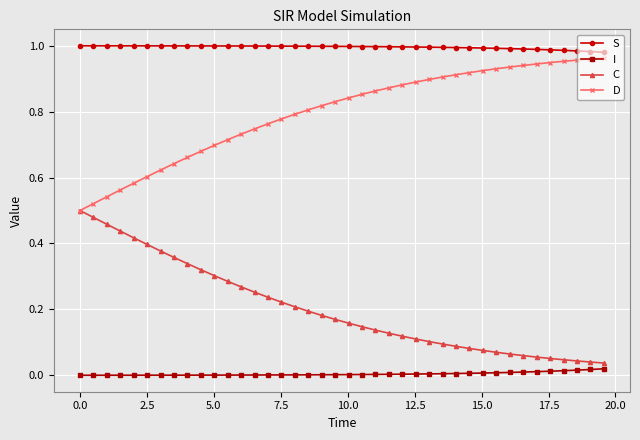

Rank the series by their average value, from highest to lowest.

S, D, C, I